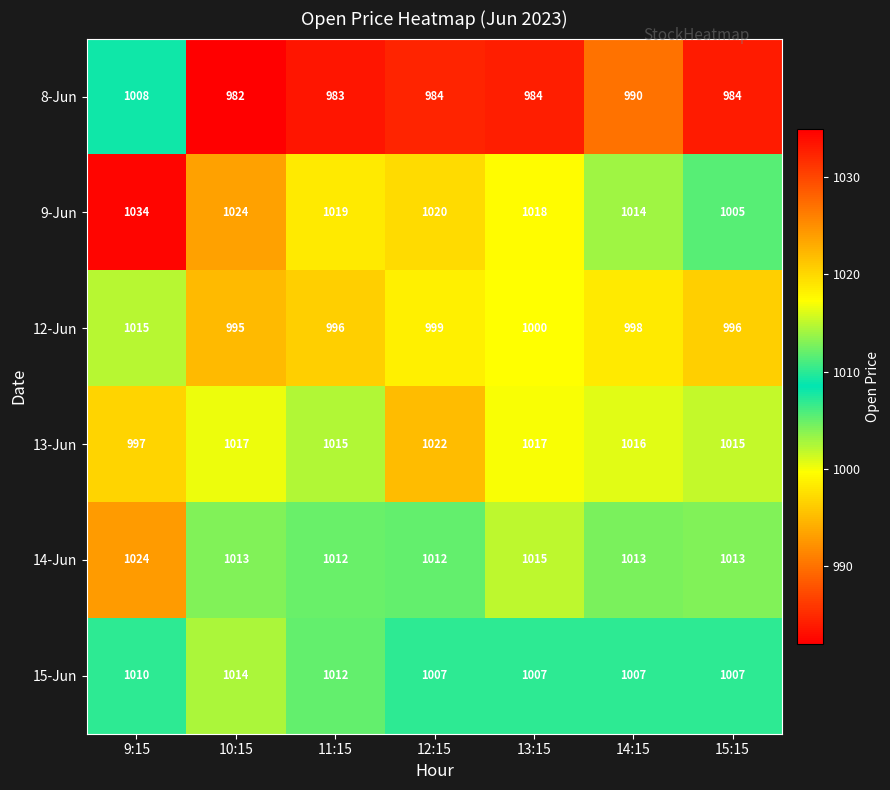

True or false: 12-Jun has a value of 647 at 14:15.

False